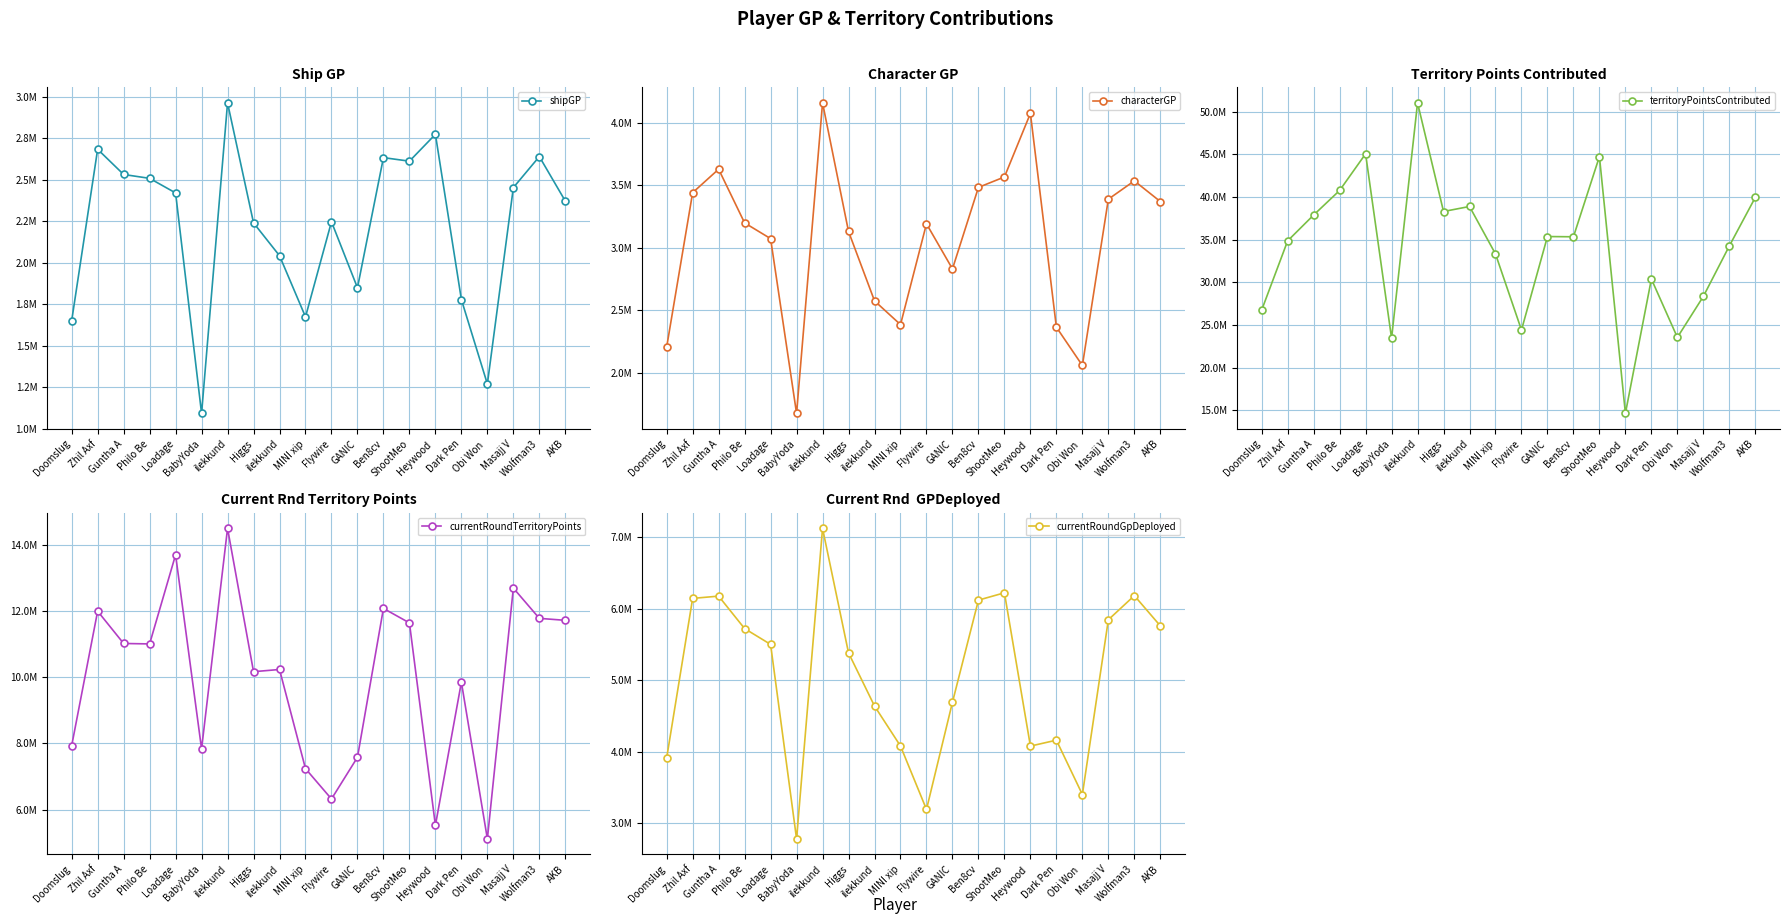

True or false: playerPlatoonedCombatGp and shipGP cross at least once.

False